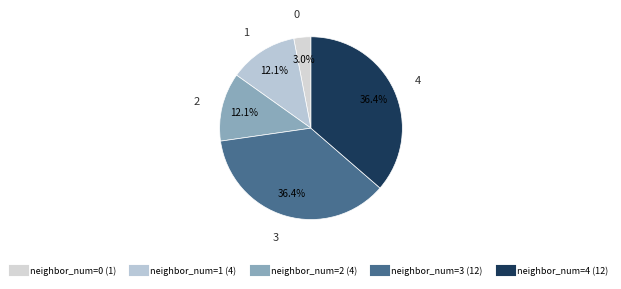

To the nearest percent, what is the average slice percentage?

20%